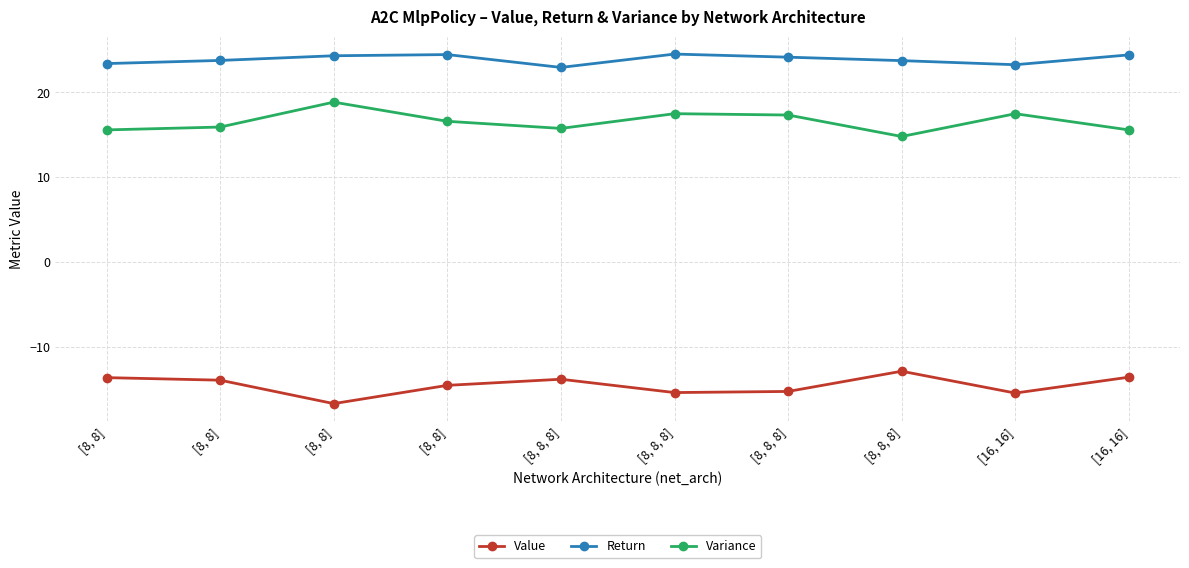

At how many categories does at least one series exceed 22?

10